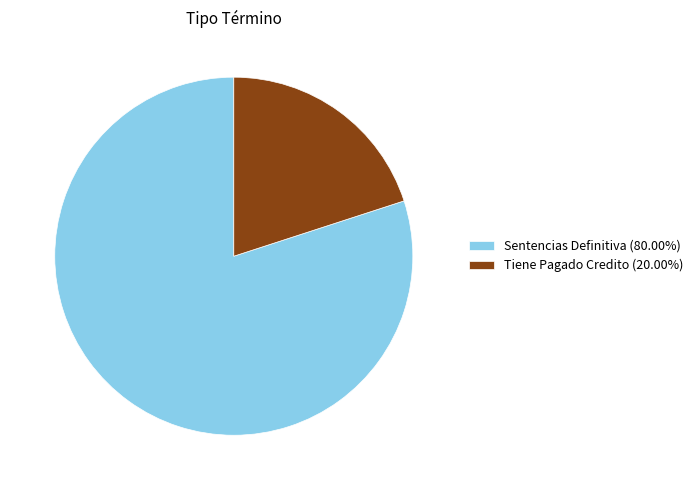

Is there a majority slice in this chart?

Yes